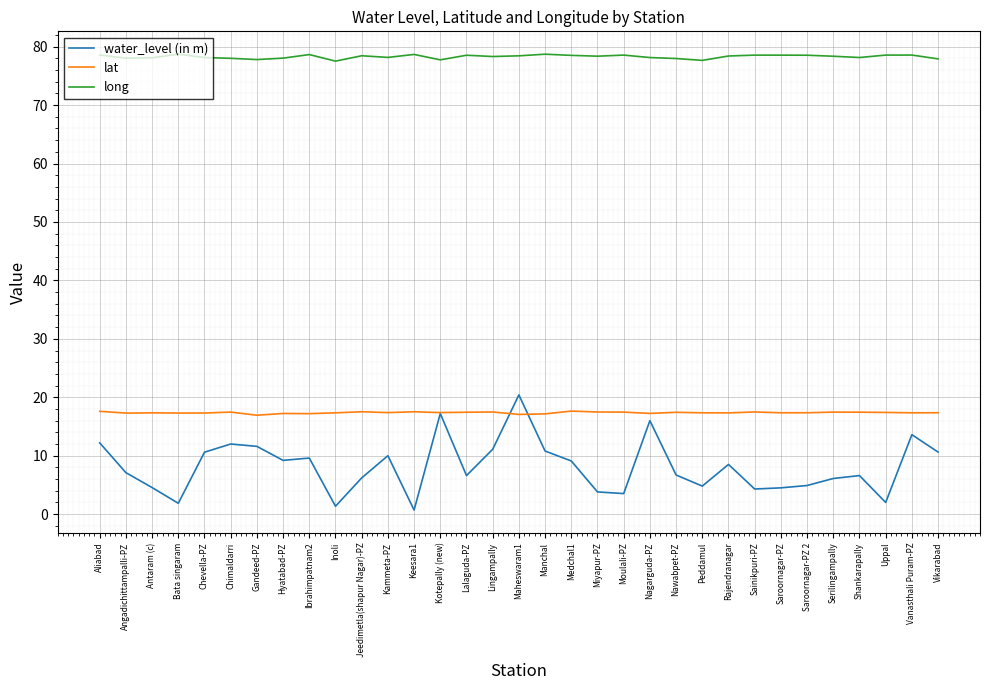

Is the value of lat at Medchal1 greater than the value of water_level (in m) at Sainikpuri-PZ?

Yes